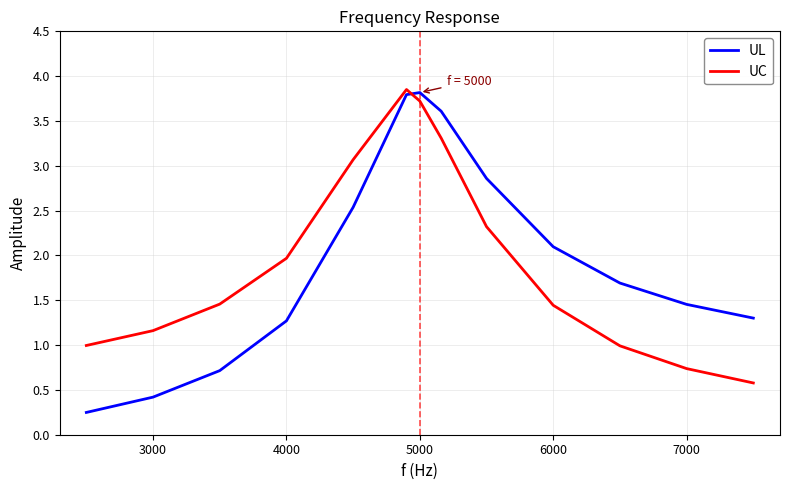

What is the difference between the second highest and minimum values in the UL series?

3.5